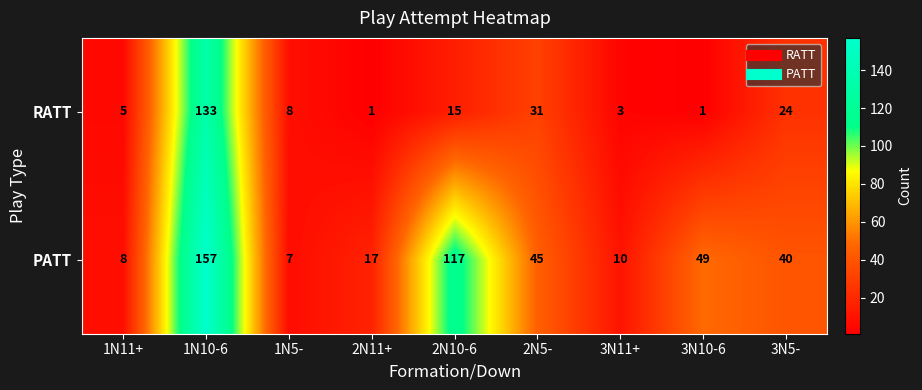

True or false: PATT has a value of 30 at 2N5-.

False